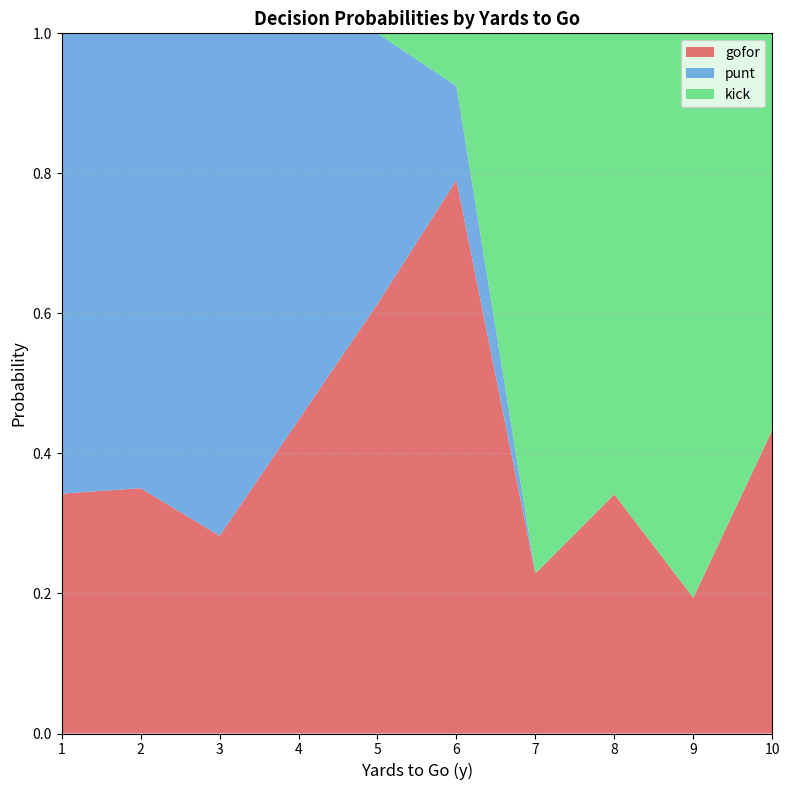

Which category has the highest value in the gofor series?

6